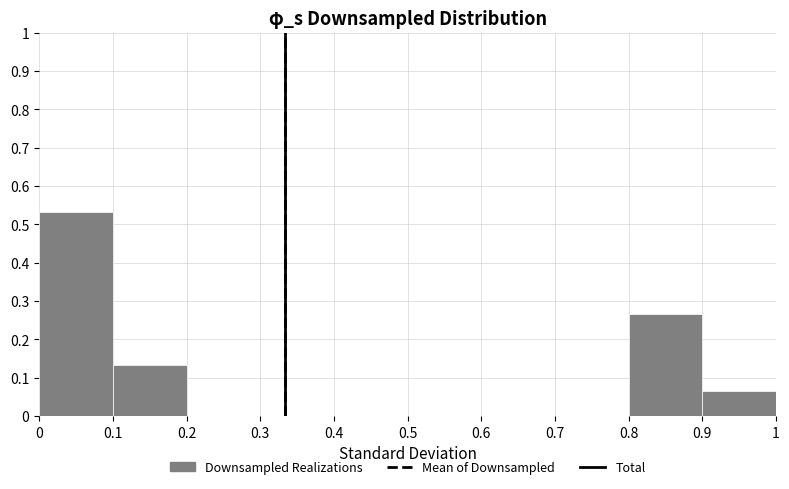

Reading left to right, transcribe this chart: for each bar, give the range it covers on the x-axis and its height. The values are not printed on the chart, so give them approximately, as read against the axis.

0 to 0.1: 0.53
0.1 to 0.2: 0.13
0.2 to 0.3: 0
0.3 to 0.4: 0
0.4 to 0.5: 0
0.5 to 0.6: 0
0.6 to 0.7: 0
0.7 to 0.8: 0
0.8 to 0.9: 0.27
0.9 to 1: 0.07